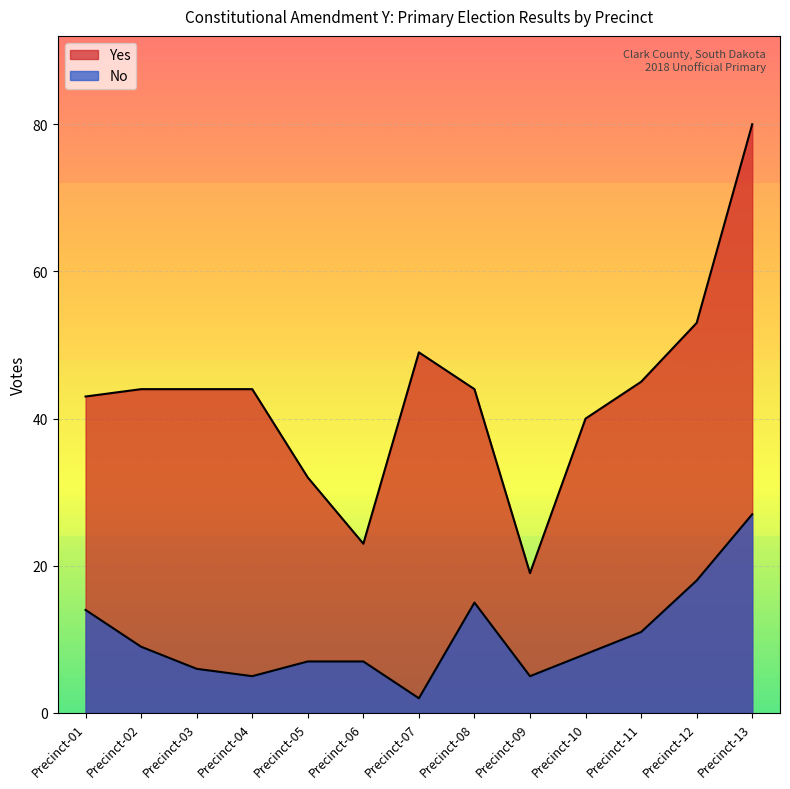

Where is the first local minimum for No?

Precinct-04